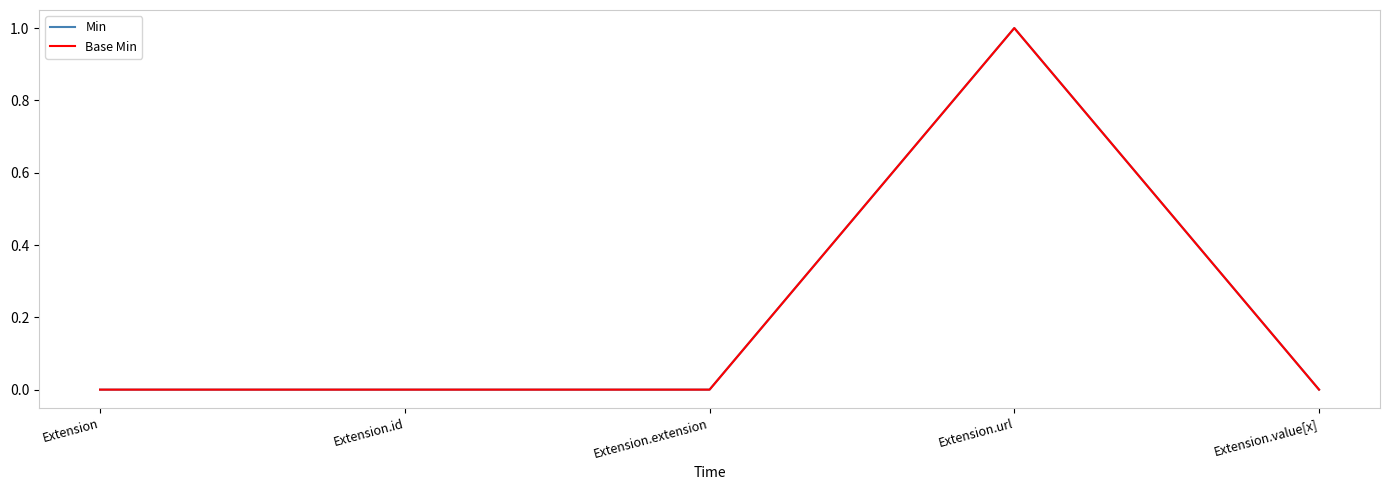

Where is Base Min nearest to the value 0?

Extension